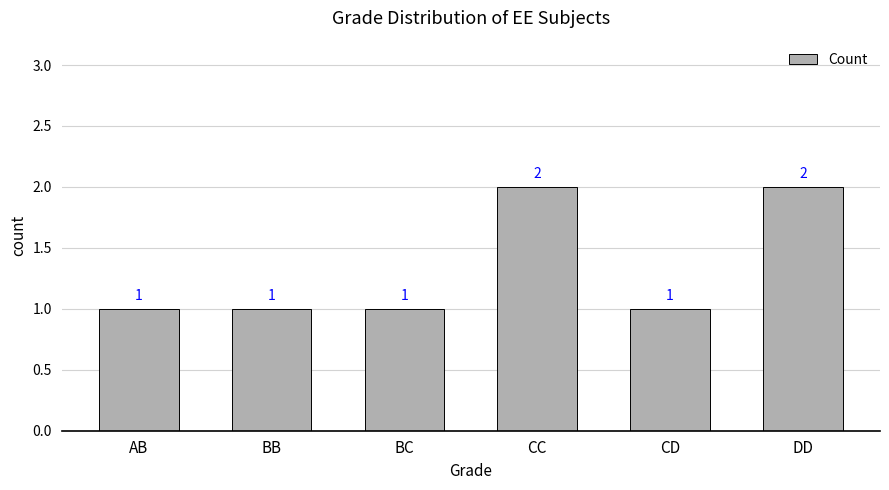

What is the sum of the values at BB and CC?

3